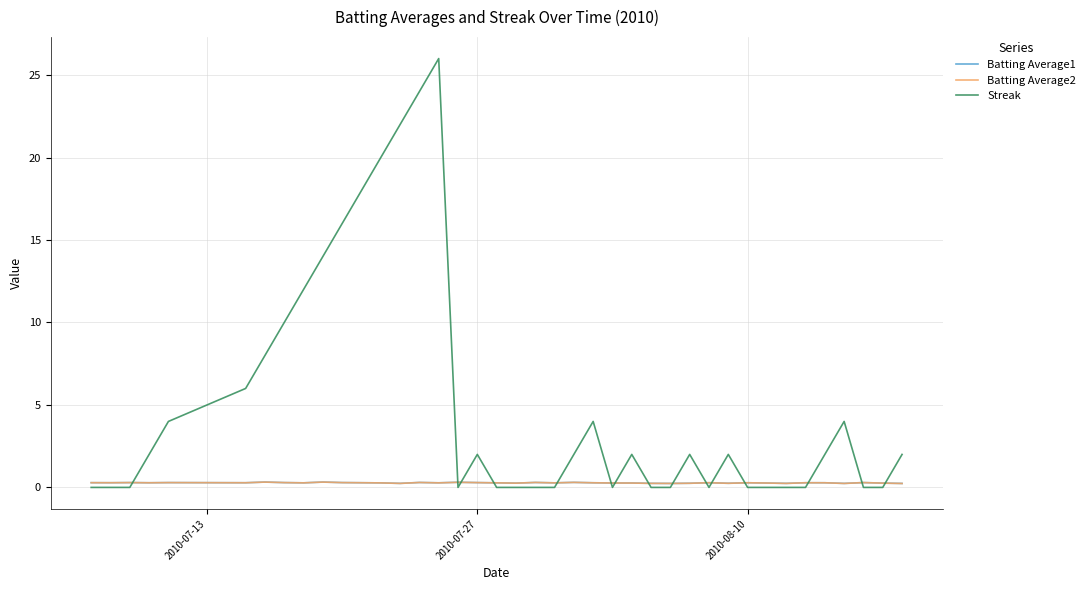

What is the maximum value for Streak?

26.0